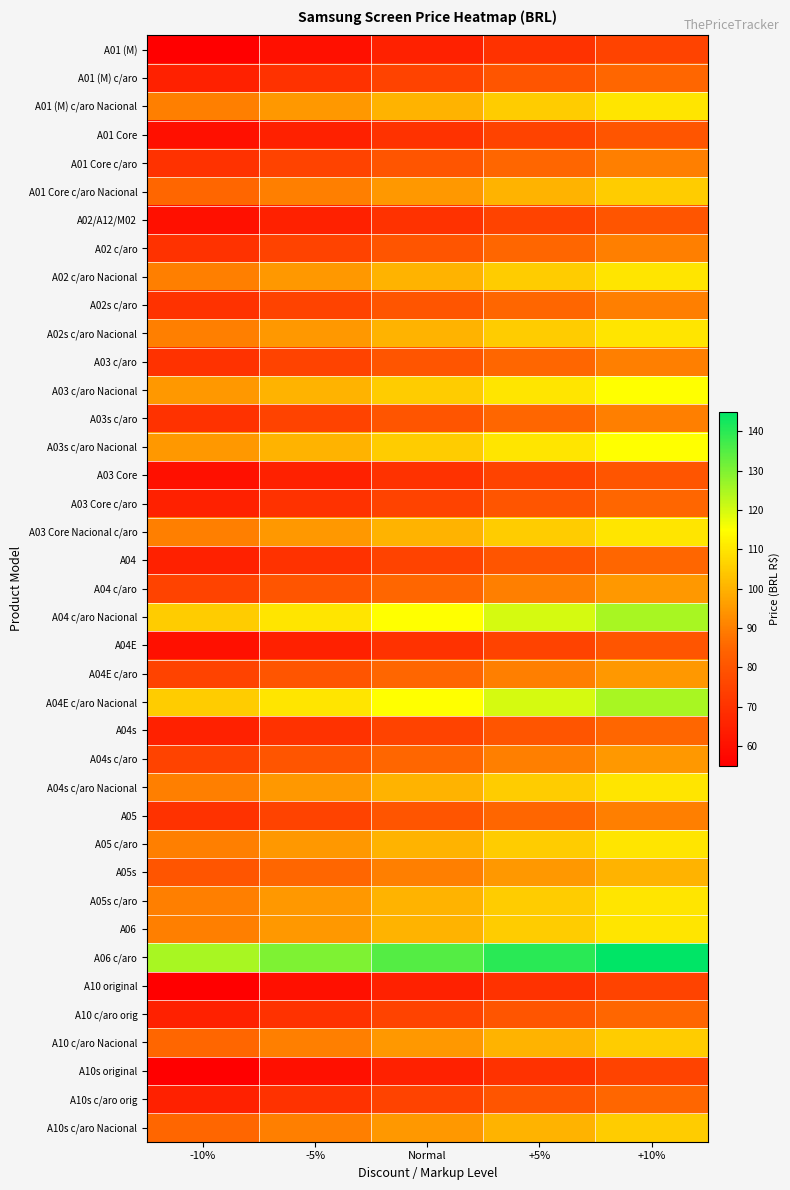

Reading right to left, extract all data points from this chart.

A01 (M): +10%=75	+5%=70	Normal=65	-5%=60	-10%=55
A01 (M) c/aro: +10%=85	+5%=80	Normal=75	-5%=70	-10%=65
A01 (M) c/aro Nacional: +10%=110	+5%=105	Normal=100	-5%=95	-10%=90
A01 Core: +10%=80	+5%=75	Normal=70	-5%=65	-10%=60
A01 Core c/aro: +10%=90	+5%=85	Normal=80	-5%=75	-10%=70
A01 Core c/aro Nacional: +10%=105	+5%=100	Normal=95	-5%=90	-10%=85
A02/A12/M02: +10%=80	+5%=75	Normal=70	-5%=65	-10%=60
A02 c/aro: +10%=90	+5%=85	Normal=80	-5%=75	-10%=70
A02 c/aro Nacional: +10%=110	+5%=105	Normal=100	-5%=95	-10%=90
A02s c/aro: +10%=90	+5%=85	Normal=80	-5%=75	-10%=70
A02s c/aro Nacional: +10%=110	+5%=105	Normal=100	-5%=95	-10%=90
A03 c/aro: +10%=90	+5%=85	Normal=80	-5%=75	-10%=70
A03 c/aro Nacional: +10%=115	+5%=110	Normal=105	-5%=100	-10%=95
A03s c/aro: +10%=90	+5%=85	Normal=80	-5%=75	-10%=70
A03s c/aro Nacional: +10%=115	+5%=110	Normal=105	-5%=100	-10%=95
A03 Core: +10%=80	+5%=75	Normal=70	-5%=65	-10%=60
A03 Core c/aro: +10%=85	+5%=80	Normal=75	-5%=70	-10%=65
A03 Core Nacional c/aro: +10%=110	+5%=105	Normal=100	-5%=95	-10%=90
A04: +10%=85	+5%=80	Normal=75	-5%=70	-10%=65
A04 c/aro: +10%=95	+5%=90	Normal=85	-5%=80	-10%=75
A04 c/aro Nacional: +10%=125	+5%=120	Normal=115	-5%=110	-10%=105
A04E: +10%=80	+5%=75	Normal=70	-5%=65	-10%=60
A04E c/aro: +10%=95	+5%=90	Normal=85	-5%=80	-10%=75
A04E c/aro Nacional: +10%=125	+5%=120	Normal=115	-5%=110	-10%=105
A04s: +10%=85	+5%=80	Normal=75	-5%=70	-10%=65
A04s c/aro: +10%=95	+5%=90	Normal=85	-5%=80	-10%=75
A04s c/aro Nacional: +10%=110	+5%=105	Normal=100	-5%=95	-10%=90
A05: +10%=90	+5%=85	Normal=80	-5%=75	-10%=70
A05 c/aro: +10%=110	+5%=105	Normal=100	-5%=95	-10%=90
A05s: +10%=100	+5%=95	Normal=90	-5%=85	-10%=80
A05s c/aro: +10%=110	+5%=105	Normal=100	-5%=95	-10%=90
A06: +10%=110	+5%=105	Normal=100	-5%=95	-10%=90
A06 c/aro: +10%=145	+5%=140	Normal=135	-5%=130	-10%=125
A10 original: +10%=75	+5%=70	Normal=65	-5%=60	-10%=55
A10 c/aro orig: +10%=85	+5%=80	Normal=75	-5%=70	-10%=65
A10 c/aro Nacional: +10%=105	+5%=100	Normal=95	-5%=90	-10%=85
A10s original: +10%=75	+5%=70	Normal=65	-5%=60	-10%=55
A10s c/aro orig: +10%=85	+5%=80	Normal=75	-5%=70	-10%=65
A10s c/aro Nacional: +10%=105	+5%=100	Normal=95	-5%=90	-10%=85